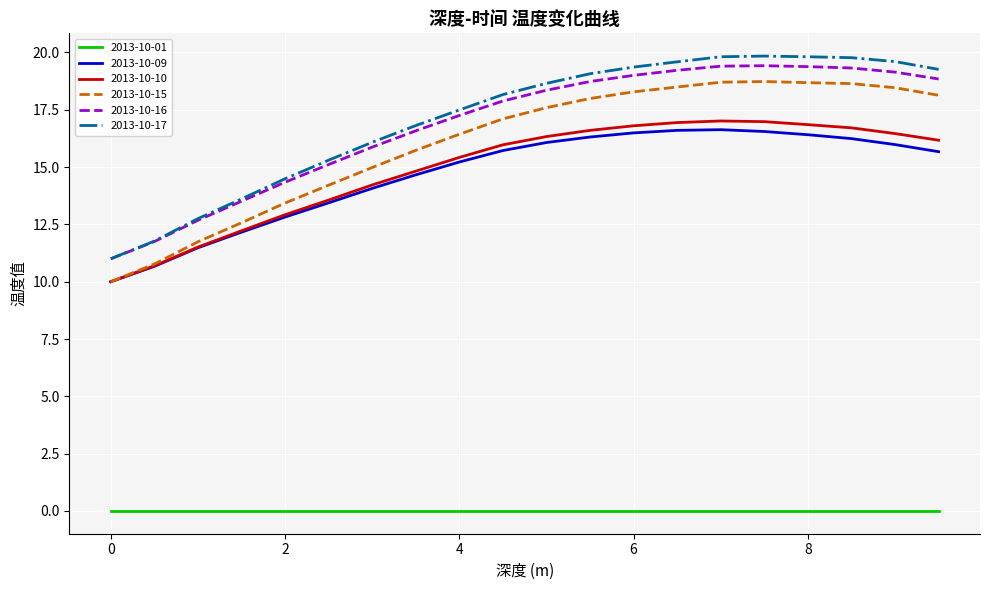

What is the maximum value for 2013-10-15?

18.7